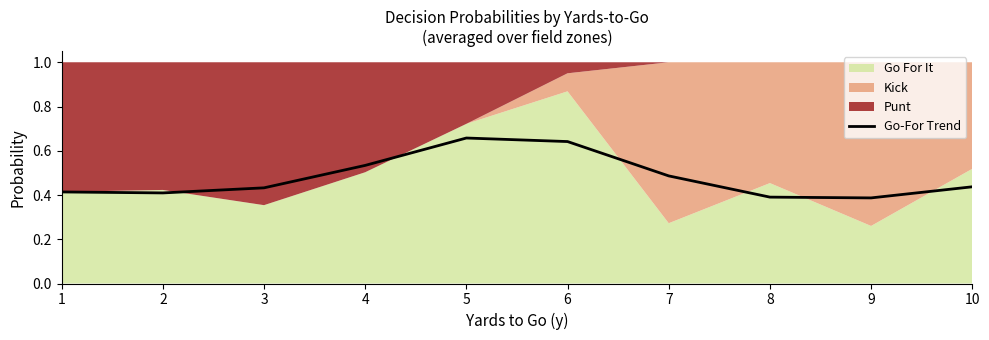

What is the sum of the values at 1 and 9?

0.8